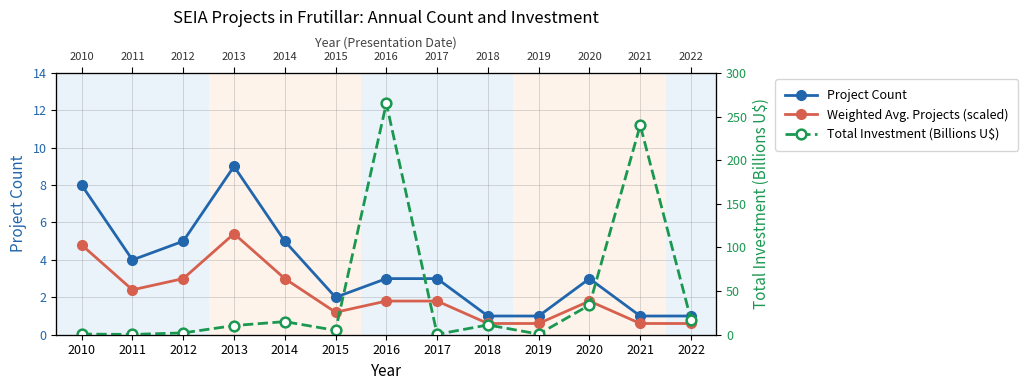

Rank the categories by Total Investment (Billions U$) value from highest to lowest.

2016, 2021, 2020, 2022, 2014, 2018, 2013, 2015, 2012, 2010, 2019, 2017, 2011